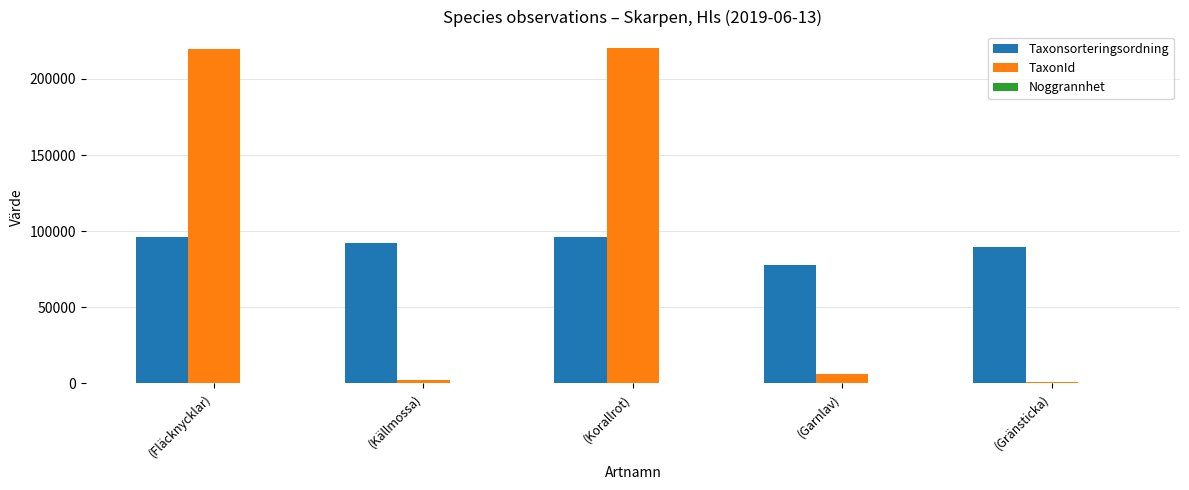

What is the maximum value for TaxonId?

220093